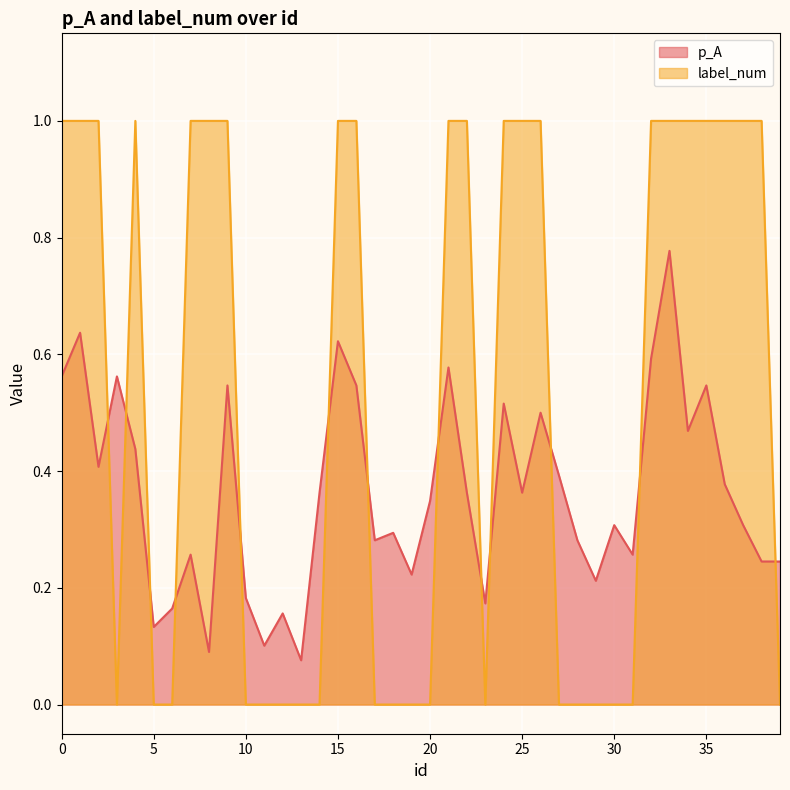

Rank the series by their average value, from highest to lowest.

label_num, p_A